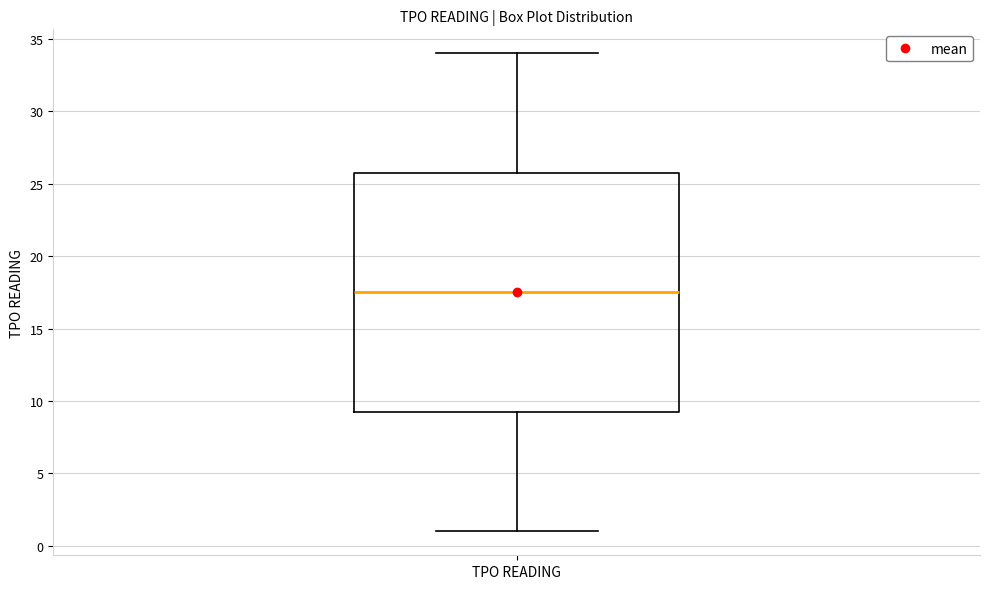

Read this box plot against the y-axis: the position of the median line, the range covered by the box, and the ends of both whiskers. The values are not printed on the chart, so give them approximately, as read against the axis.

median 17.5, box 9.5 to 26.0, whiskers 1.0 to 34.0